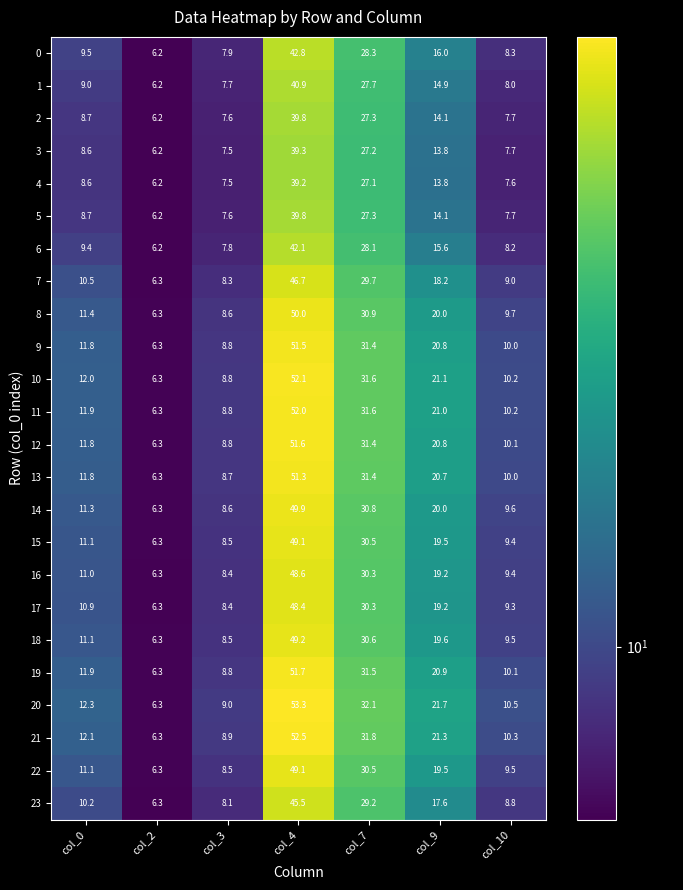

Rank the categories by 14 value from highest to lowest.

col_4, col_7, col_9, col_0, col_10, col_3, col_2